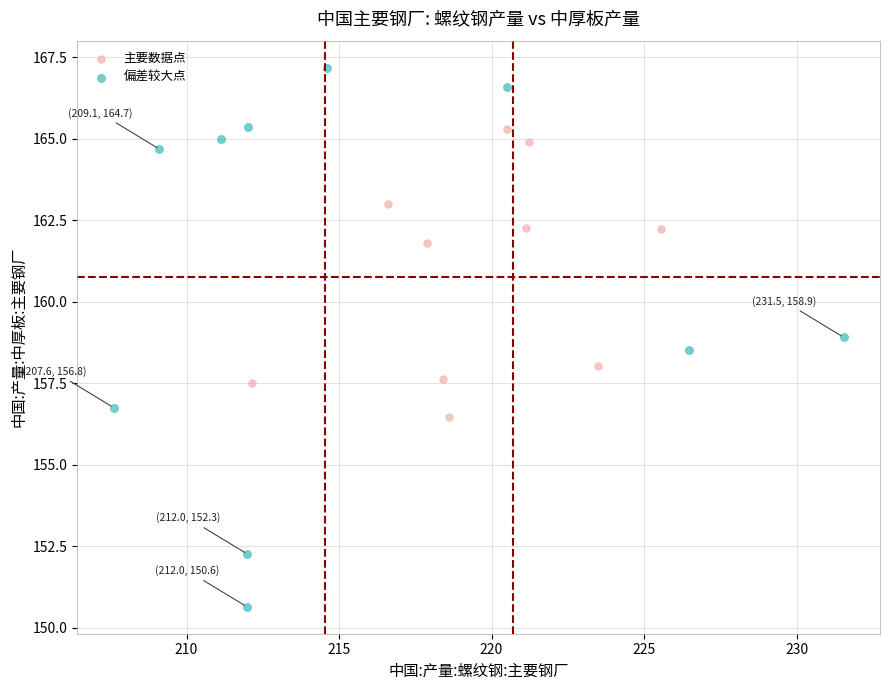

Which series contains the lowest Y value?

偏差较大点